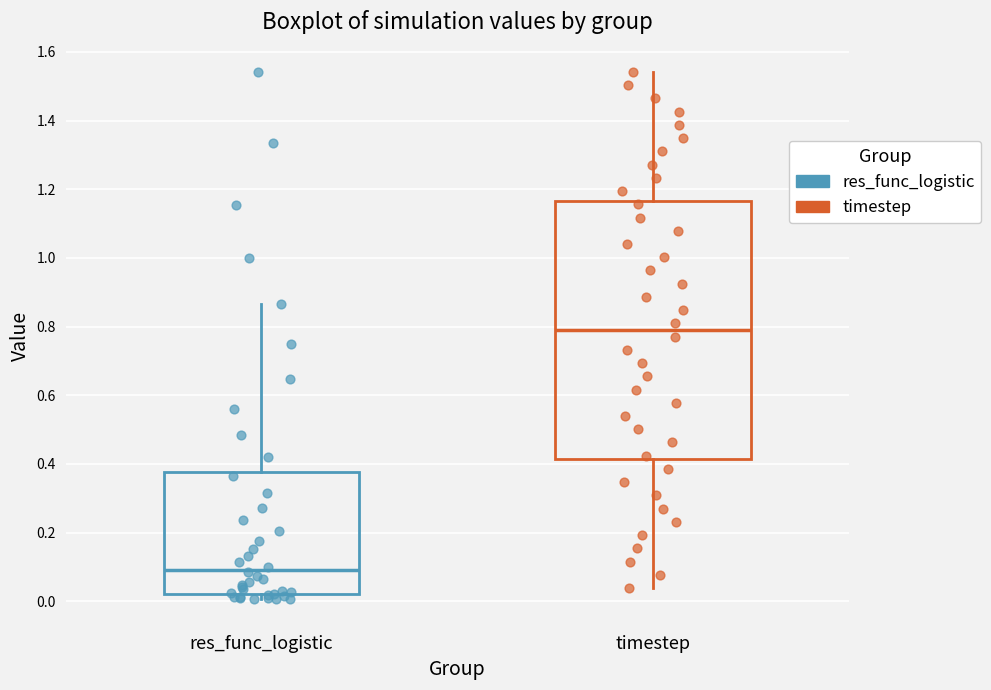

Comparing the boxes themselves (not the whiskers), which one is the tallest?

timestep